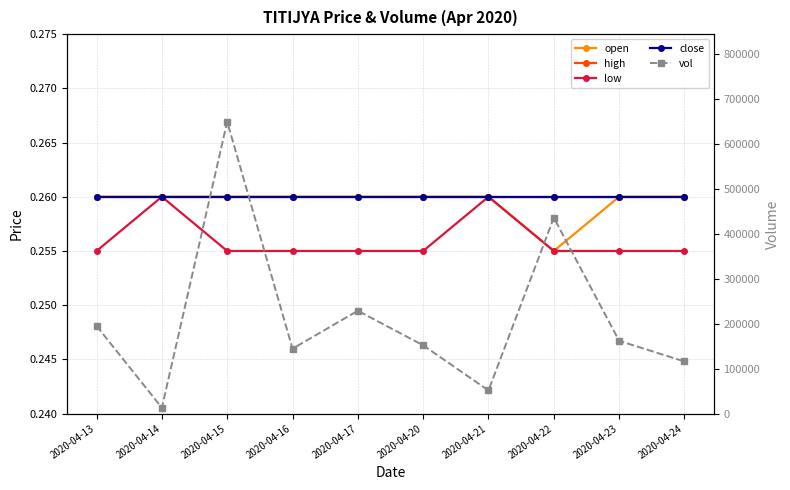

True or false: high and low cross at least once.

False